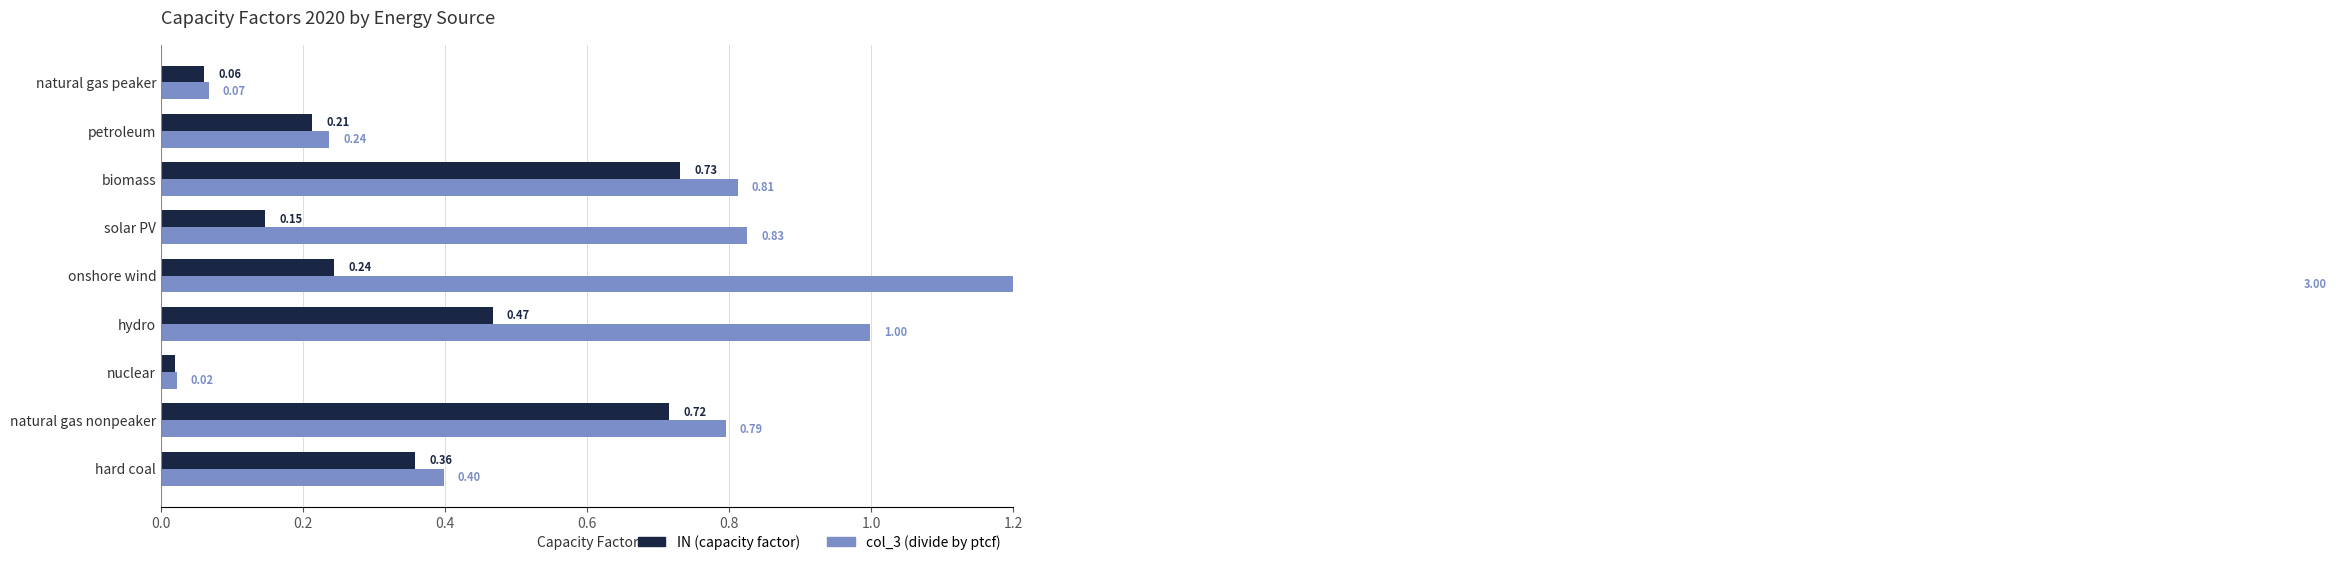

What position from the right is petroleum?

2